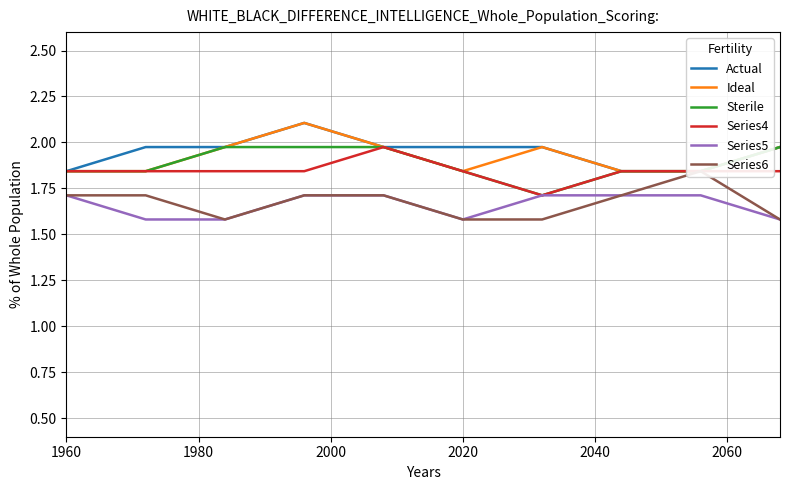

The Sterile series shows 1.8 at 1960. True or false?

True